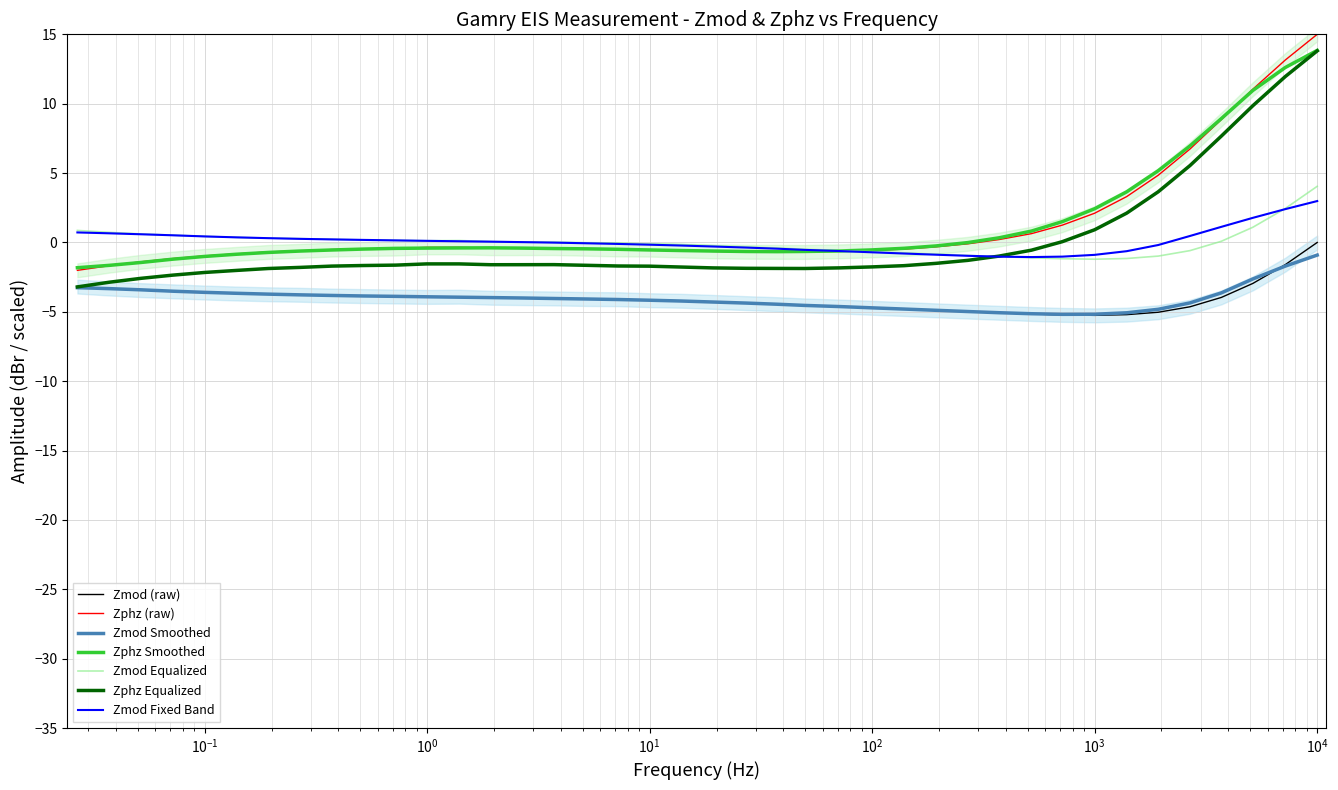

Is it true that Zphz equals -1.0 at 32?

False